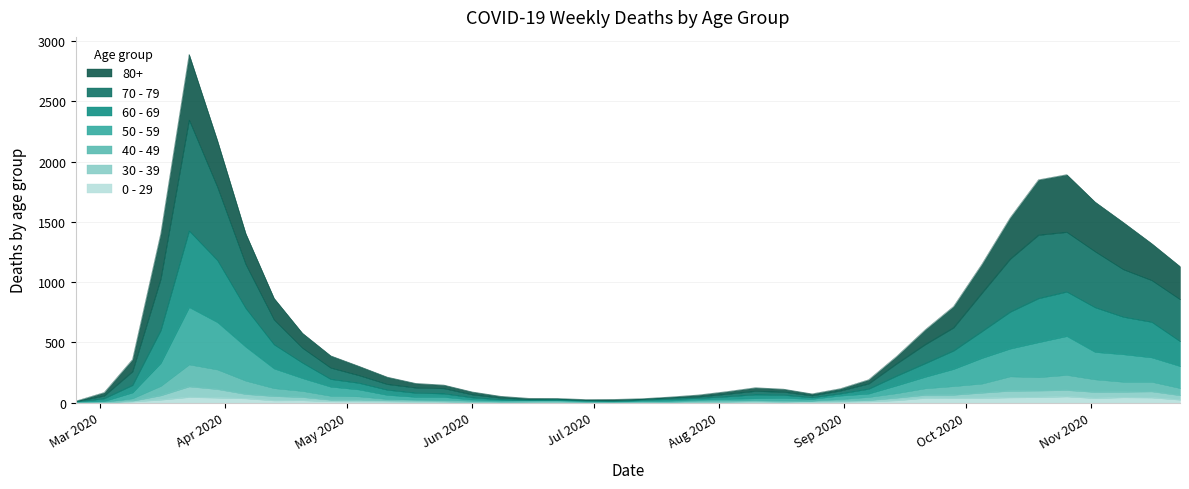

Which series has the largest total across all categories?

70 - 79